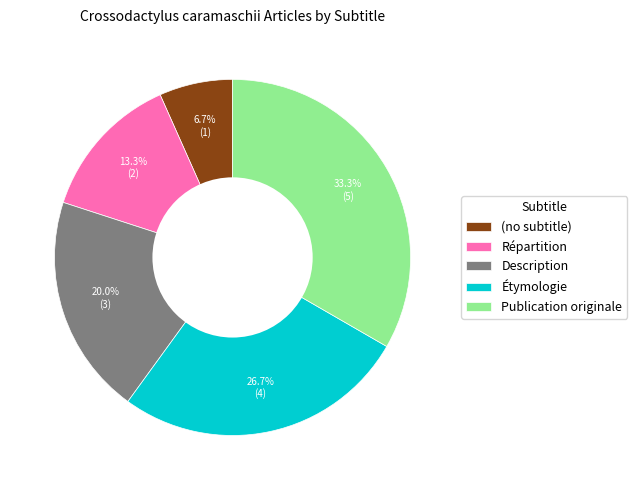

How much of the chart is everything except (no subtitle)?

93.3%